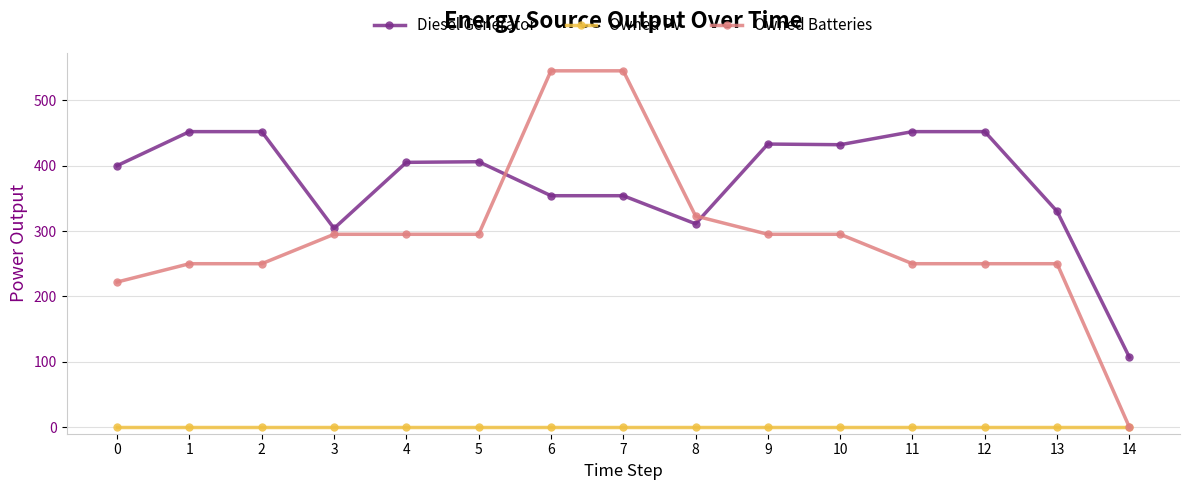

What is the spread (max minus min) of values at 2?

452